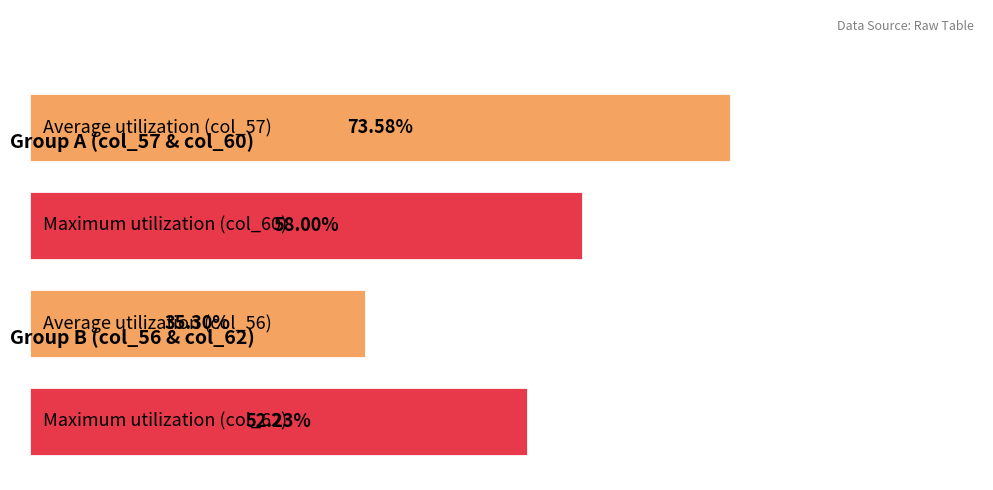

The value of col_56 at 0 is 122. True or false?

False